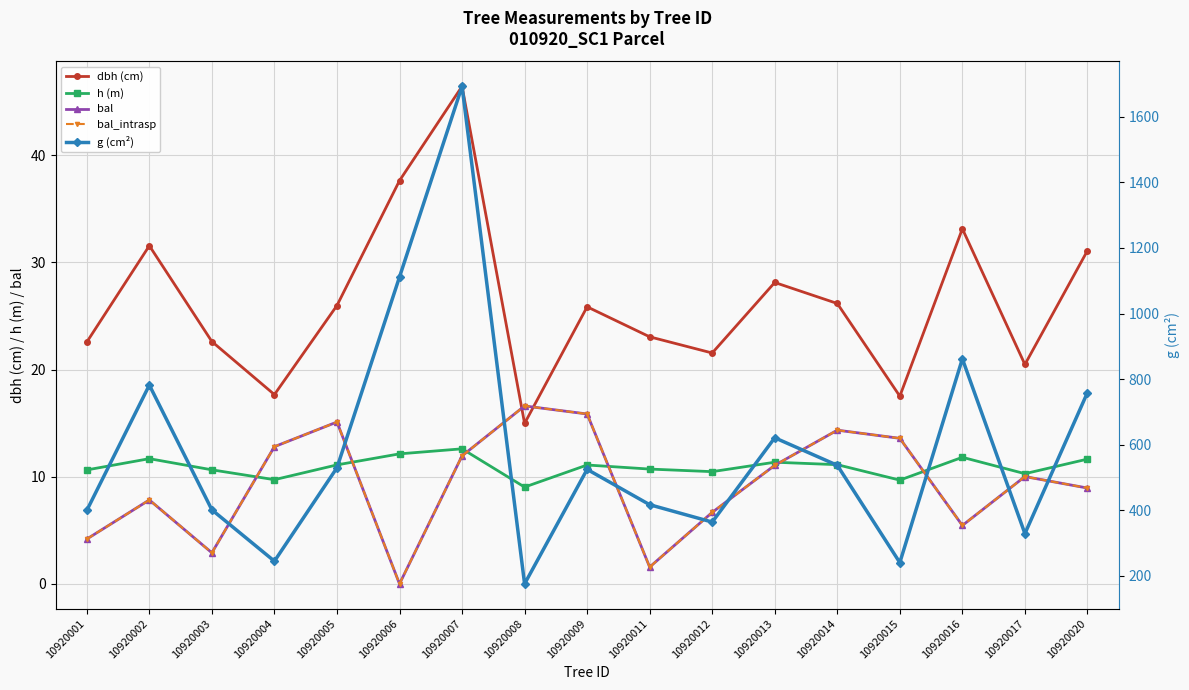

Which category has the lowest value across all series?

10920006